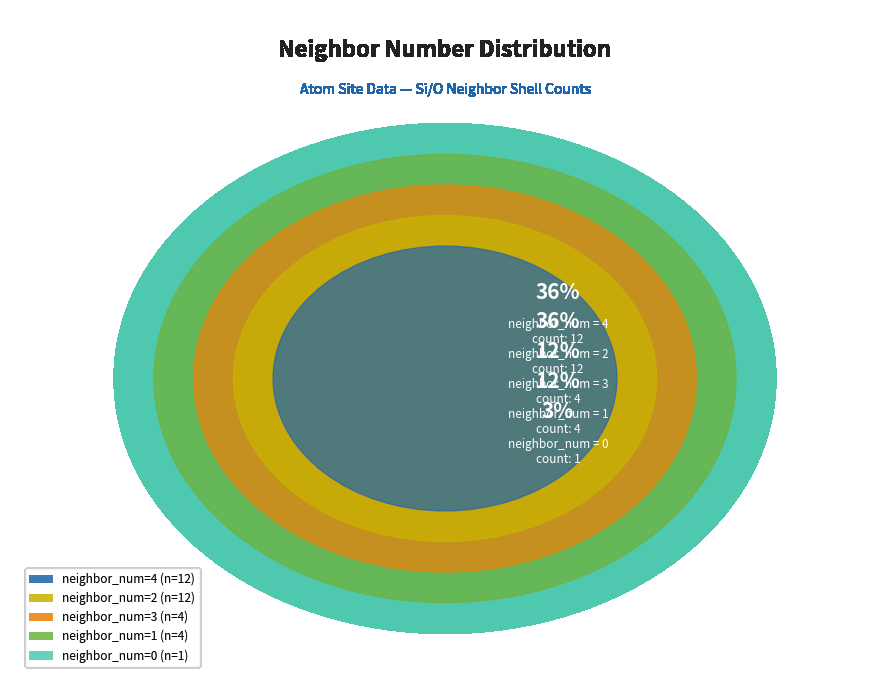

The 4 slice represents 36% of the pie. True or false?

True